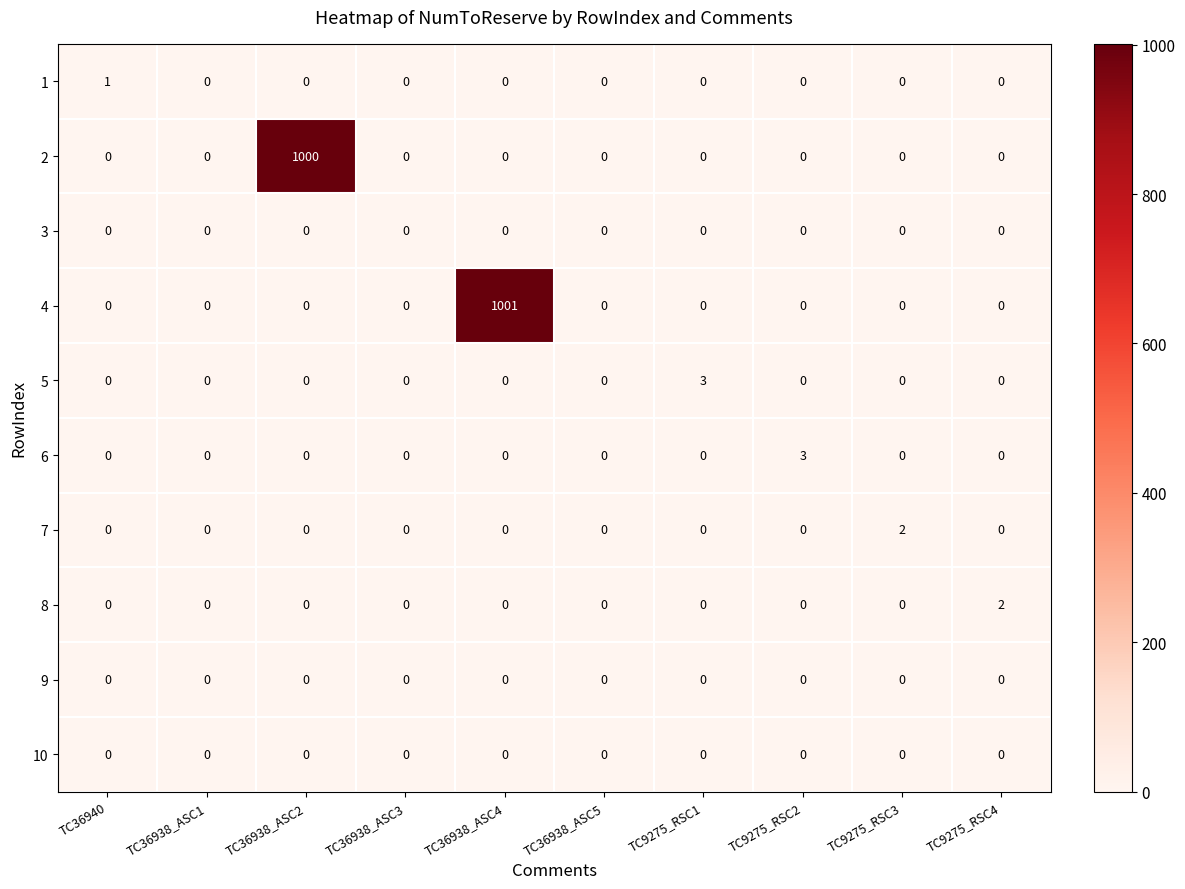

At how many categories does at least one series exceed 896?

2